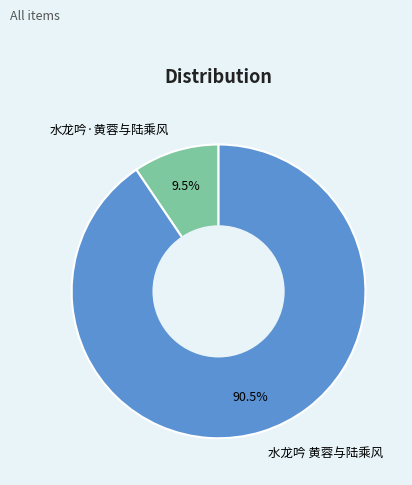

Combined, do 水龙吟 黄蓉与陆乘风 and 水龙吟·黄蓉与陆乘风 account for over 50%?

Yes